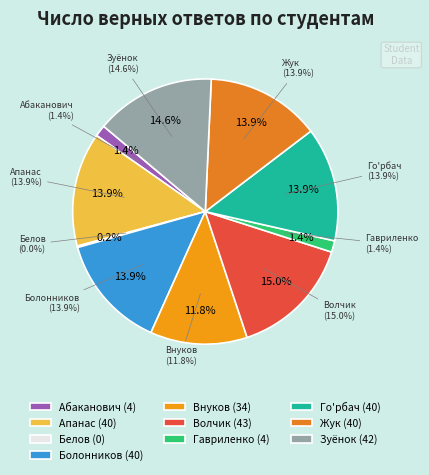

Which category has the biggest portion of the pie?

Волчик